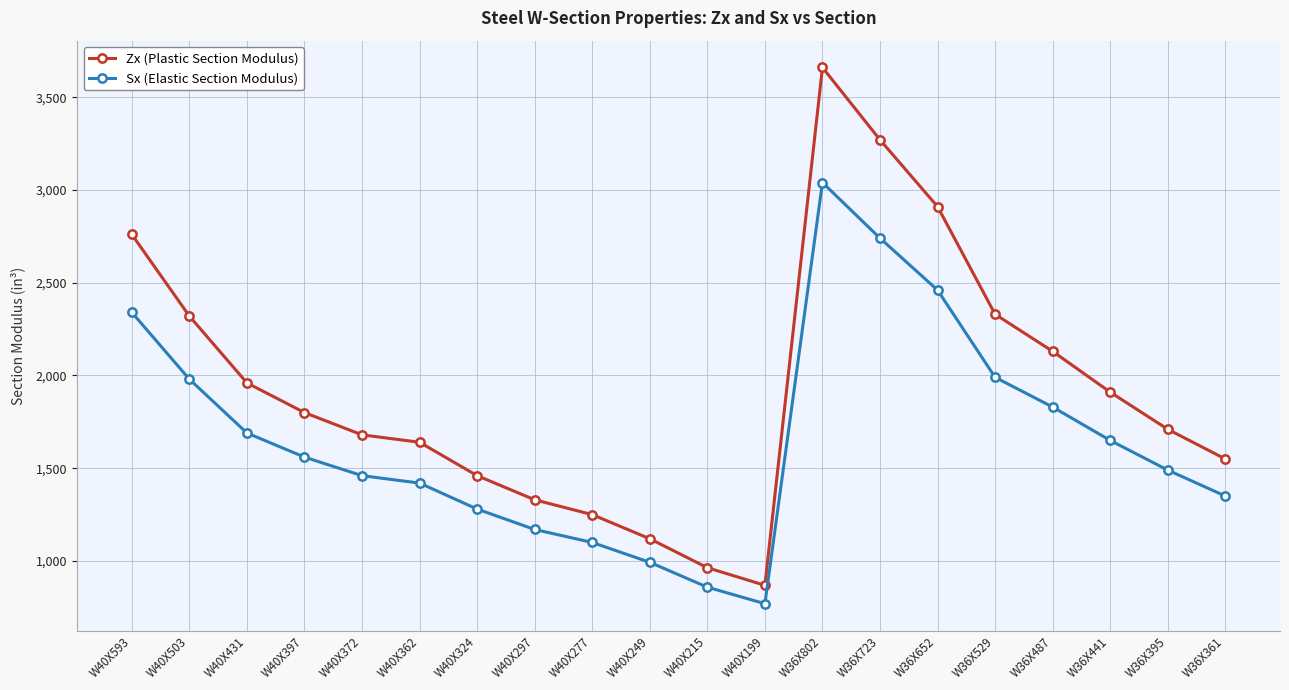

Rank the series at W36X529 from lowest to highest value.

Sx (Elastic Section Modulus), Zx (Plastic Section Modulus)